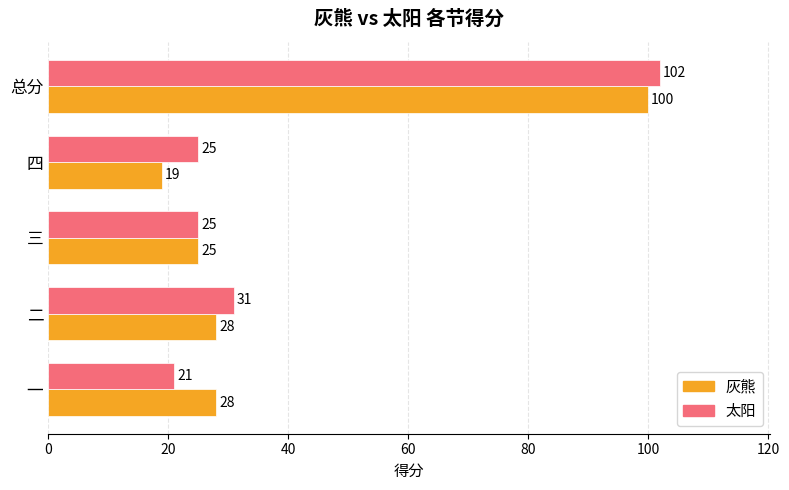

What value does the 灰熊 series have at 总分?

100